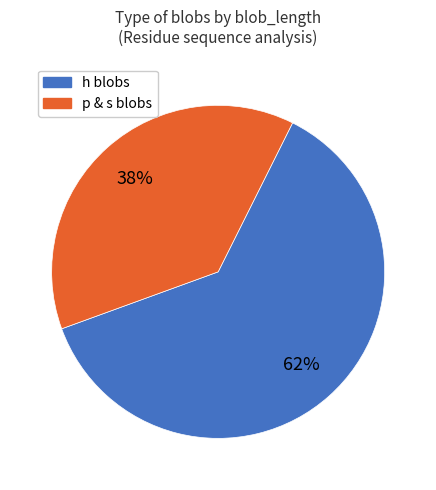

To the nearest percent, what is the difference between the largest and smallest slice percentages?

24%